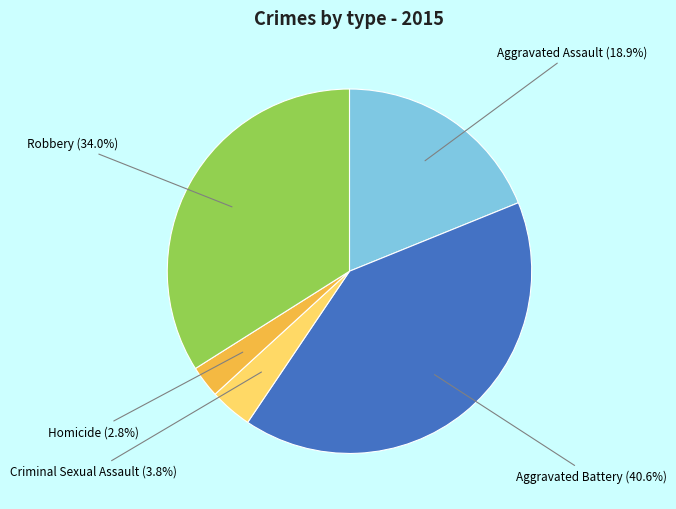

What percentage do Aggravated Battery and Aggravated Assault together represent?

59.4%